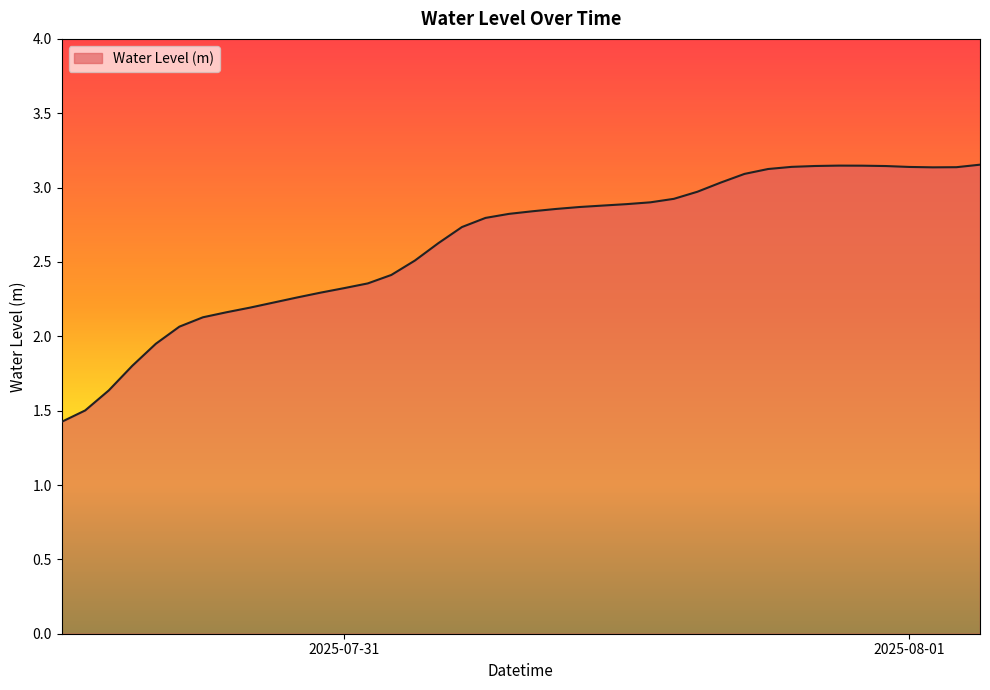

What is the sum of all values?

104.9